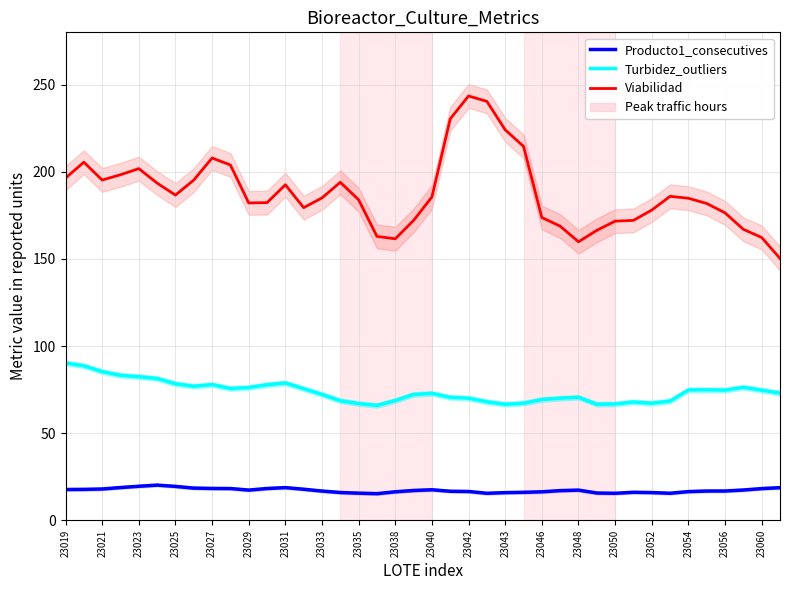

The Producto1_consecutives series shows 17.6 at 23040. True or false?

True